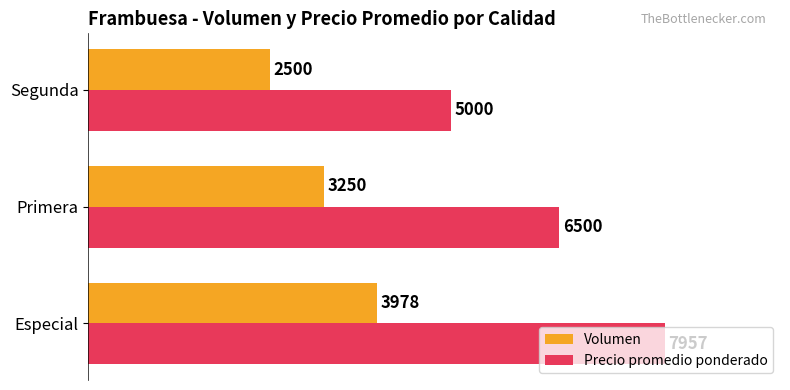

What are all the series names shown in the legend?

Volumen, Precio promedio ponderado